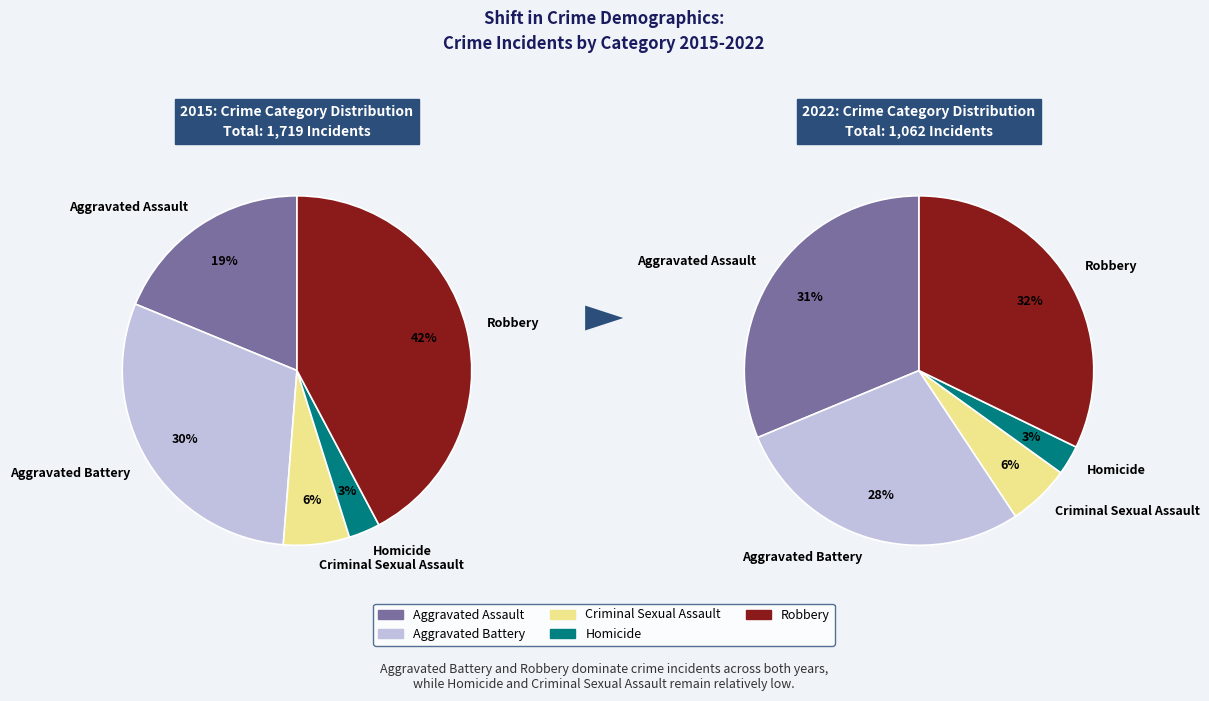

How many segments does this pie chart have?

5